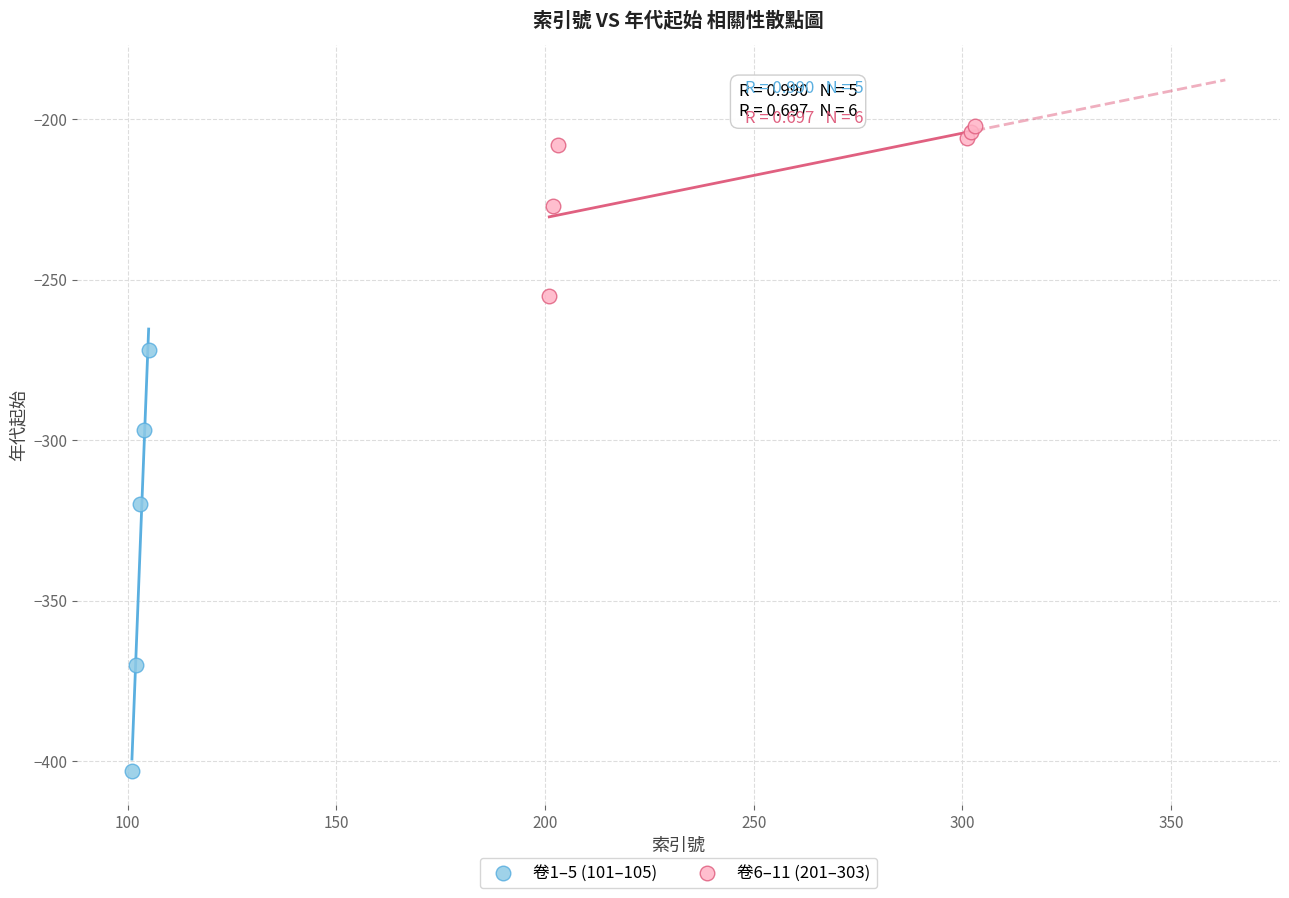

Which series reaches the minimum Y coordinate?

卷1–5 (101–105)